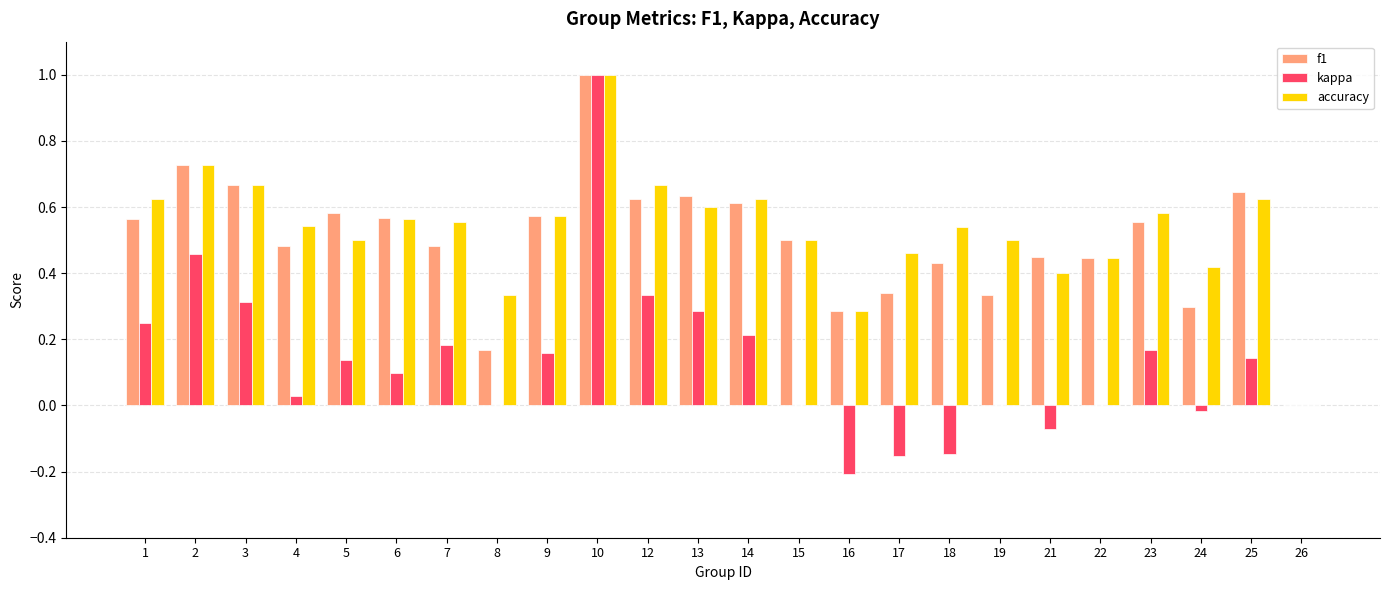

Count the accuracy values in the range 0 to 1.

24